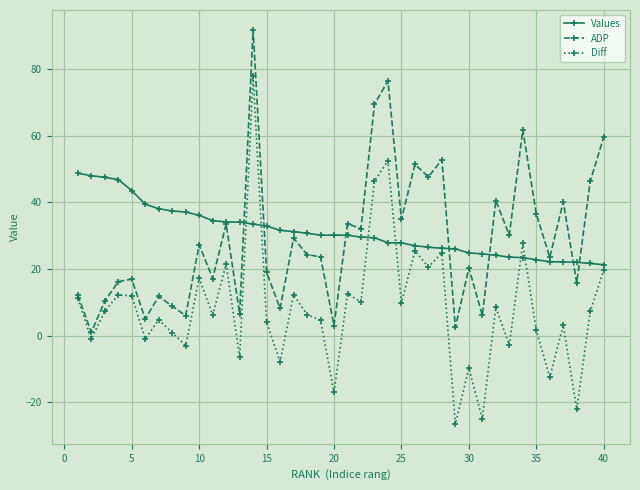

What is the greatest value displayed?

91.8